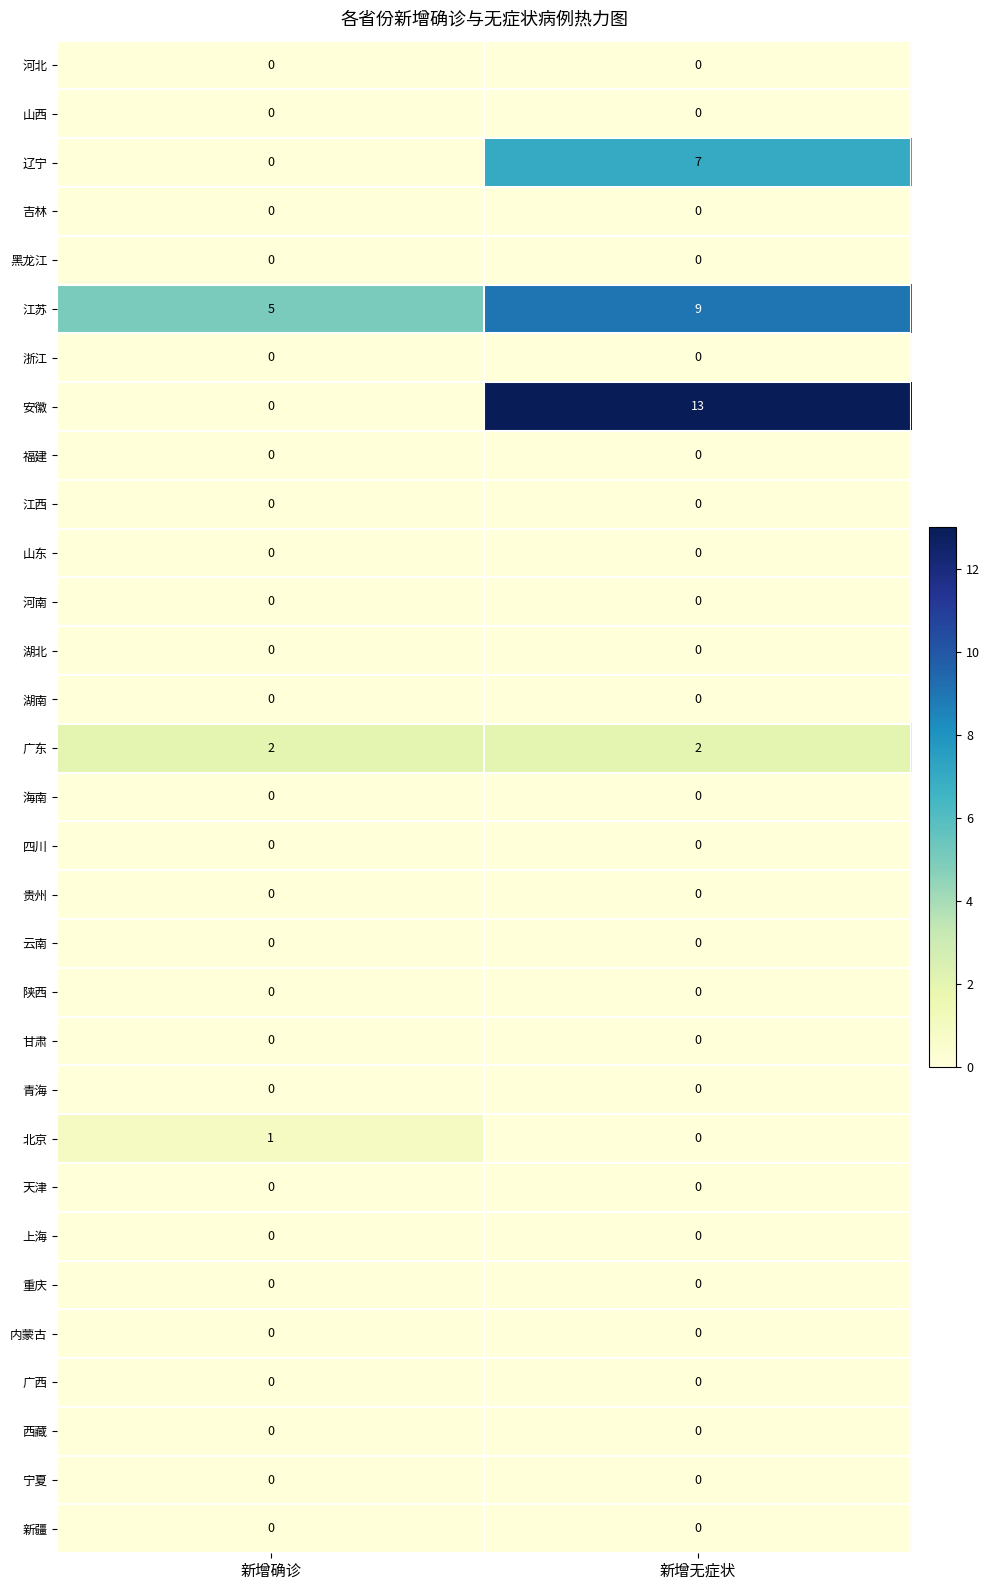

At which category is the sum across all series the highest?

新增无症状